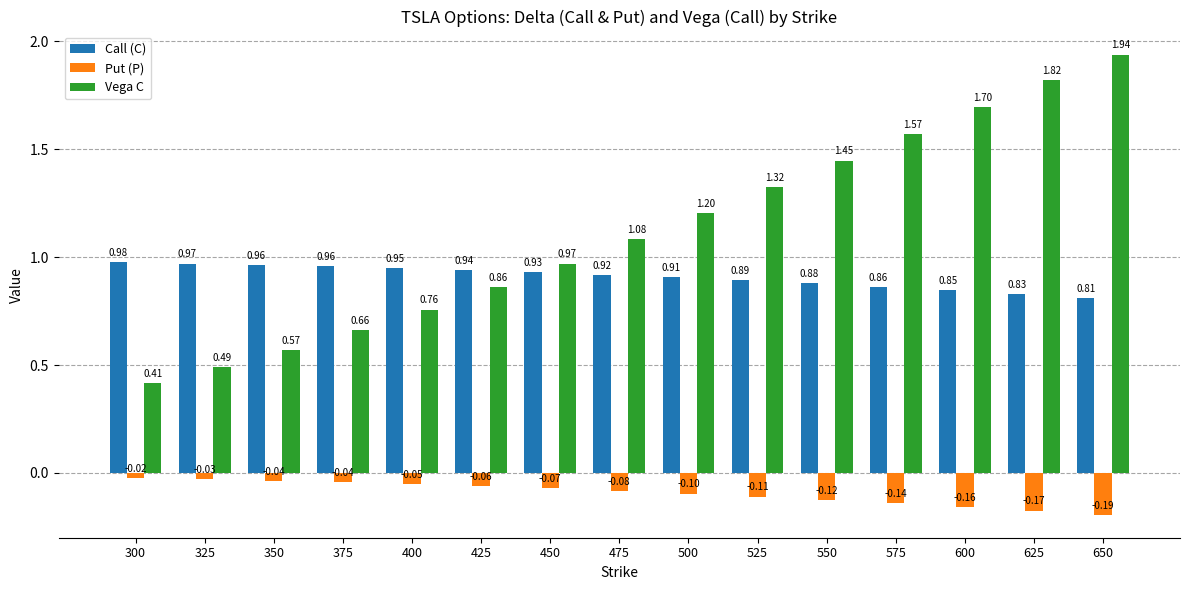

What is the sum of all Put (P) values?

-1.4